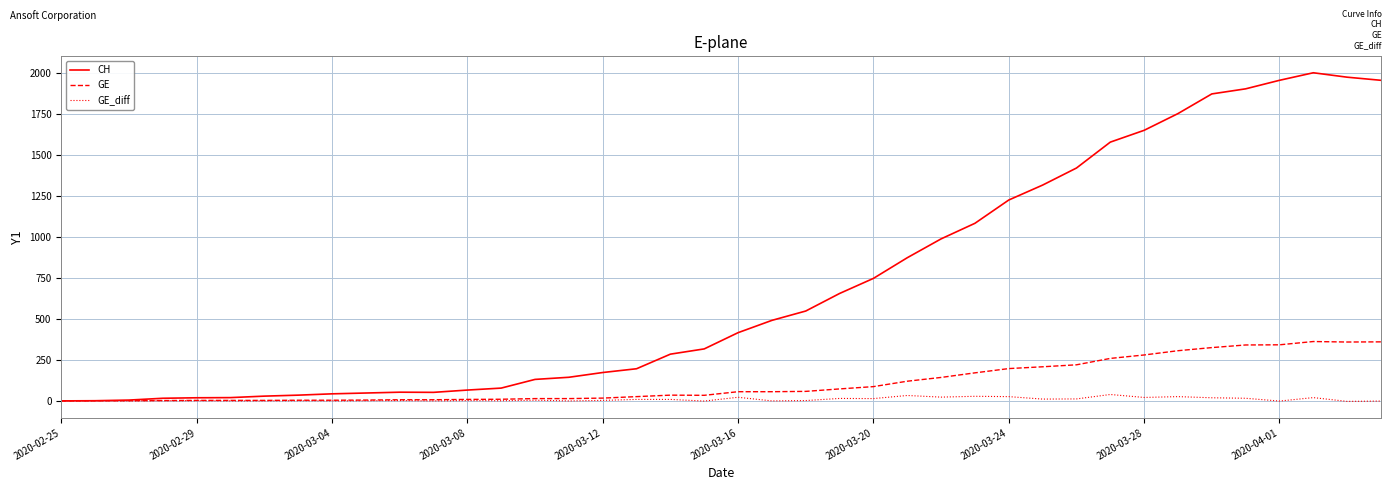

Which series has the widest spread of values?

CH